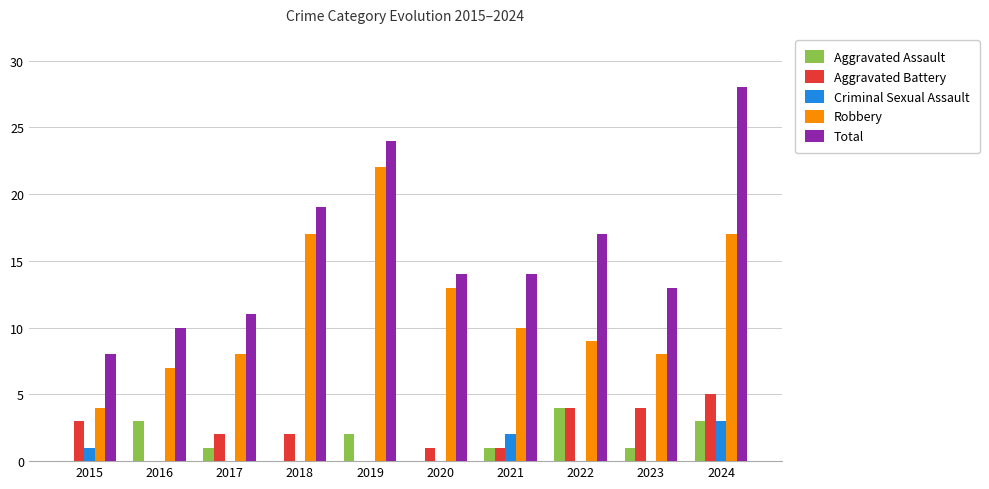

Which series has the largest total across all categories?

Total